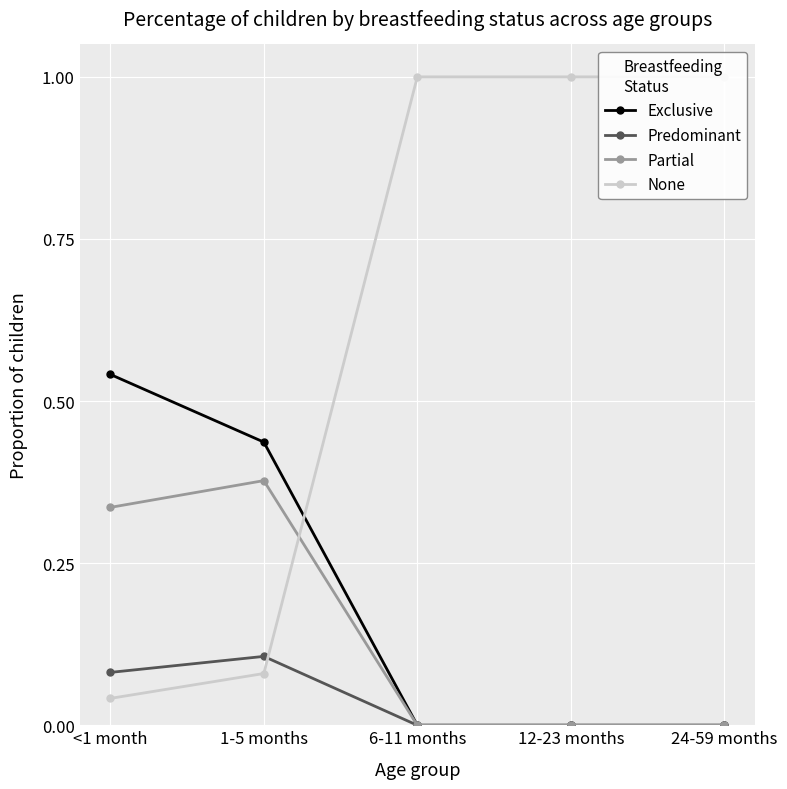

At which category is the sum across all series the highest?

<1 month